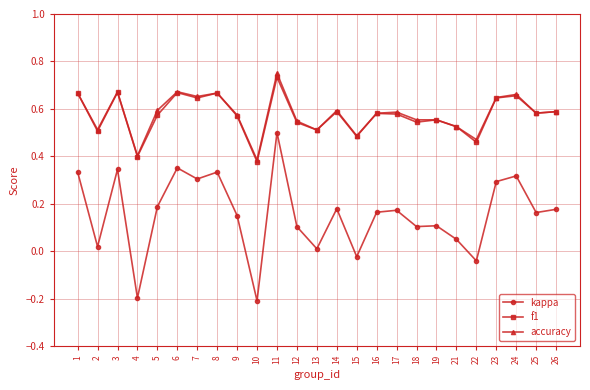

What is the lowest value of the kappa series?

-0.2